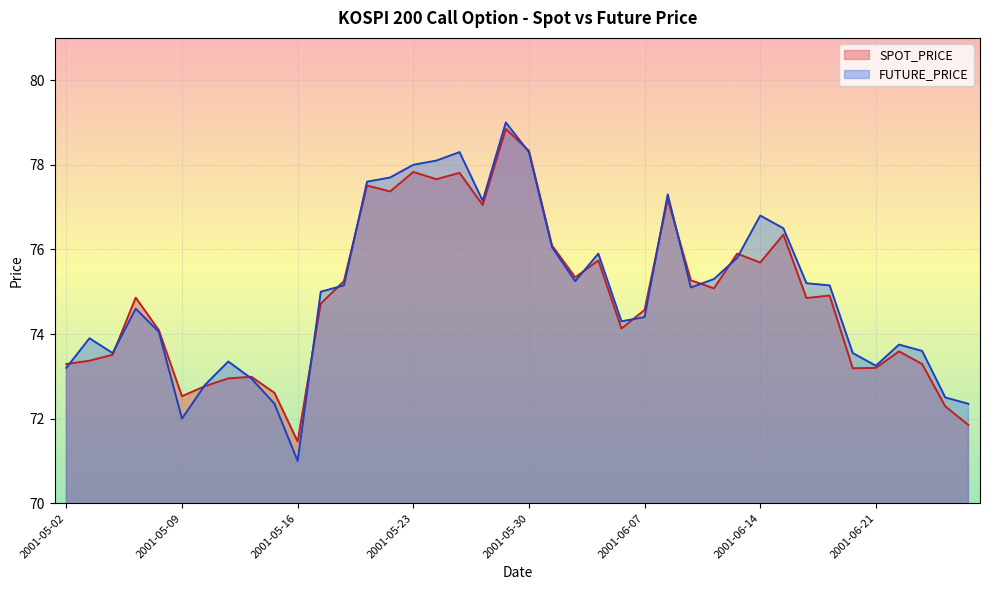

At which category is the sum across all series the highest?

2001-05-29